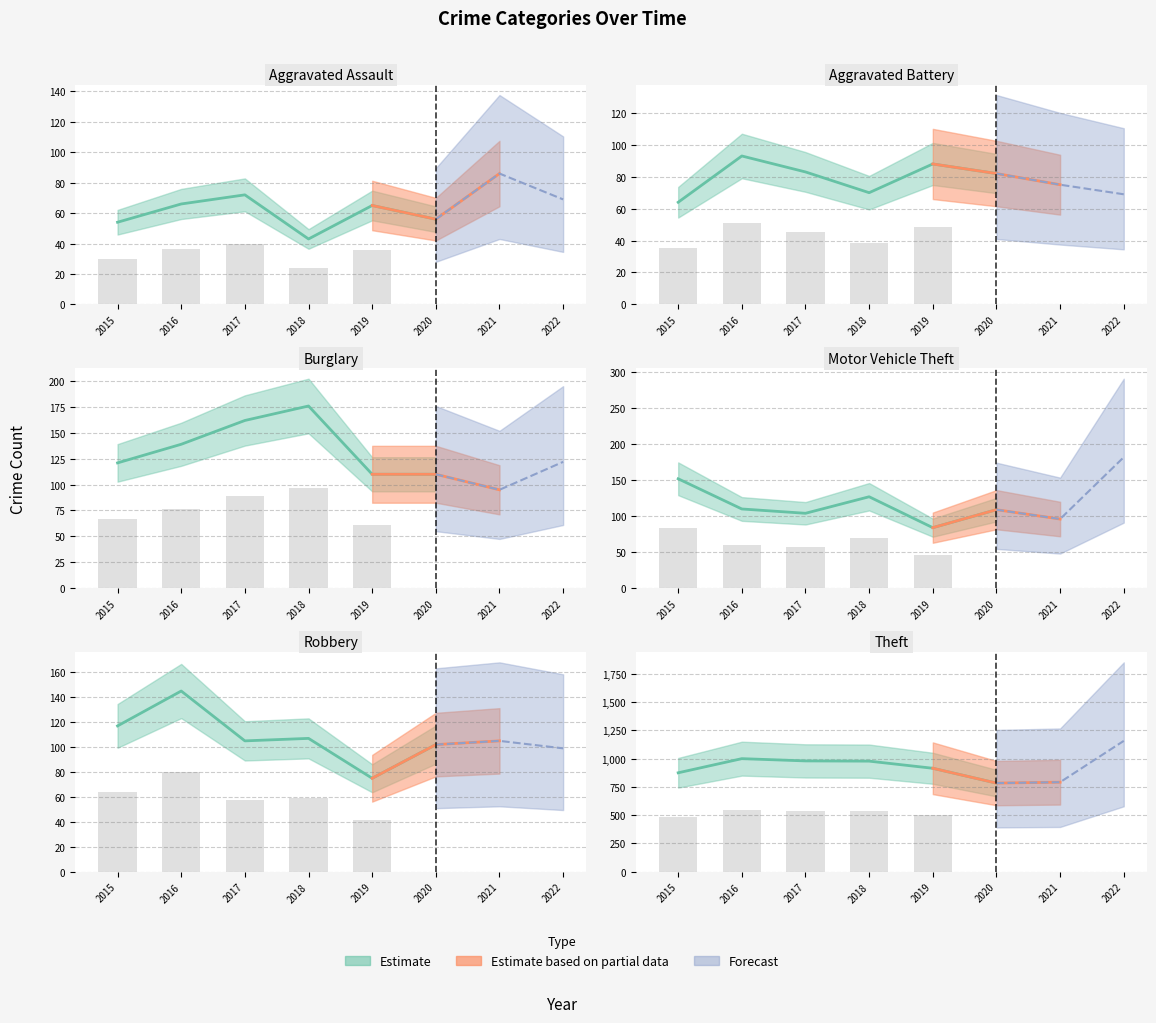

Is it true that Robbery equals 24 at 2017?

False